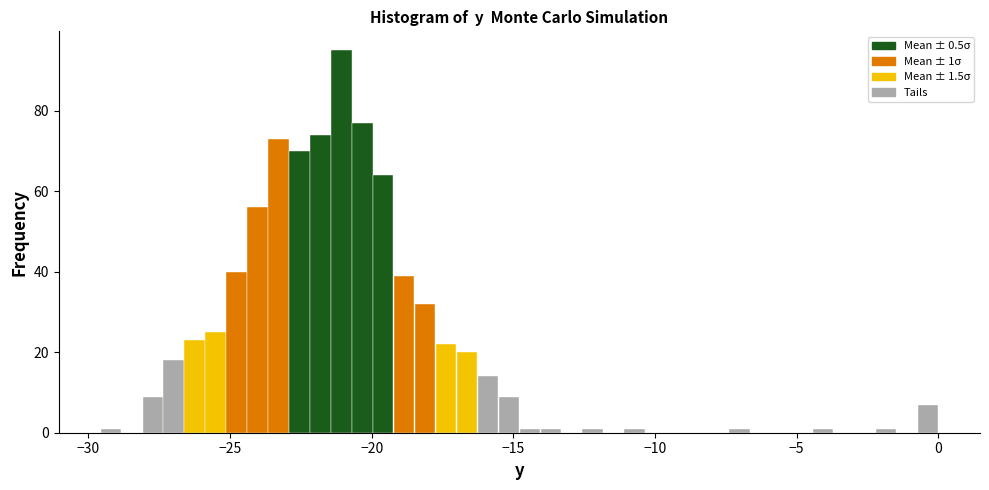

Read against the x-axis, roughly where is the centre of the tallest bar?

-21.0